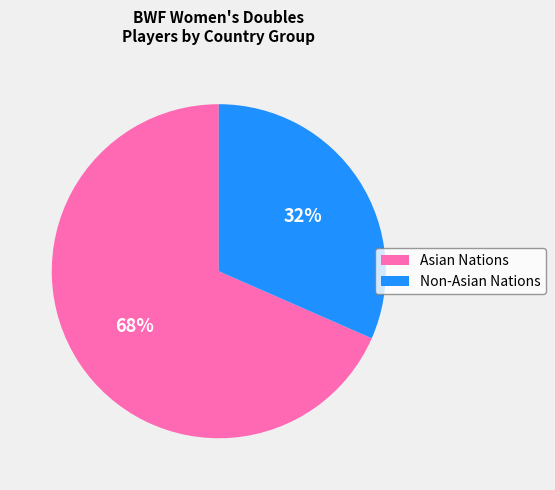

How many segments does this pie chart have?

2